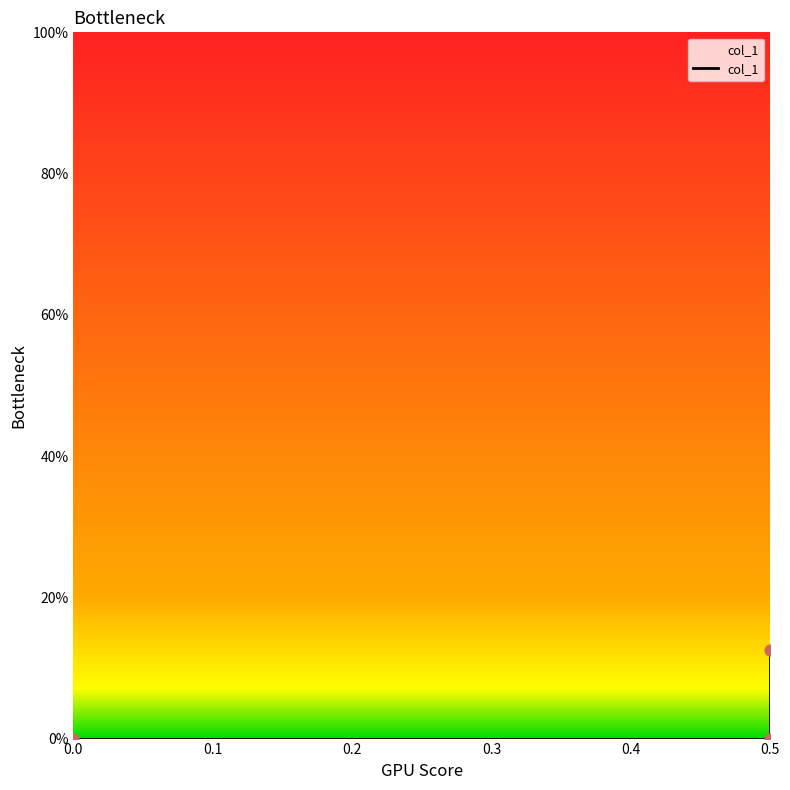

Between 0.5 and 0.0, which is larger?

0.5